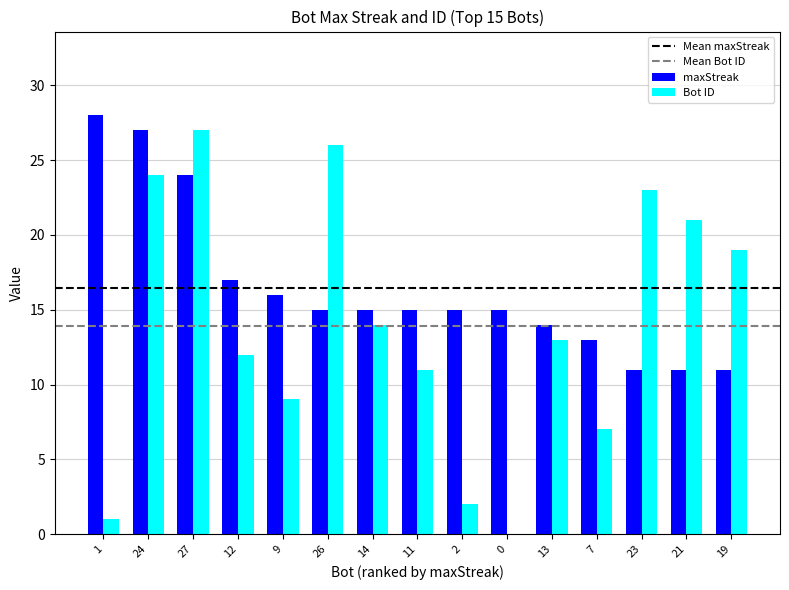

Which series has the largest range (max minus min)?

Bot ID